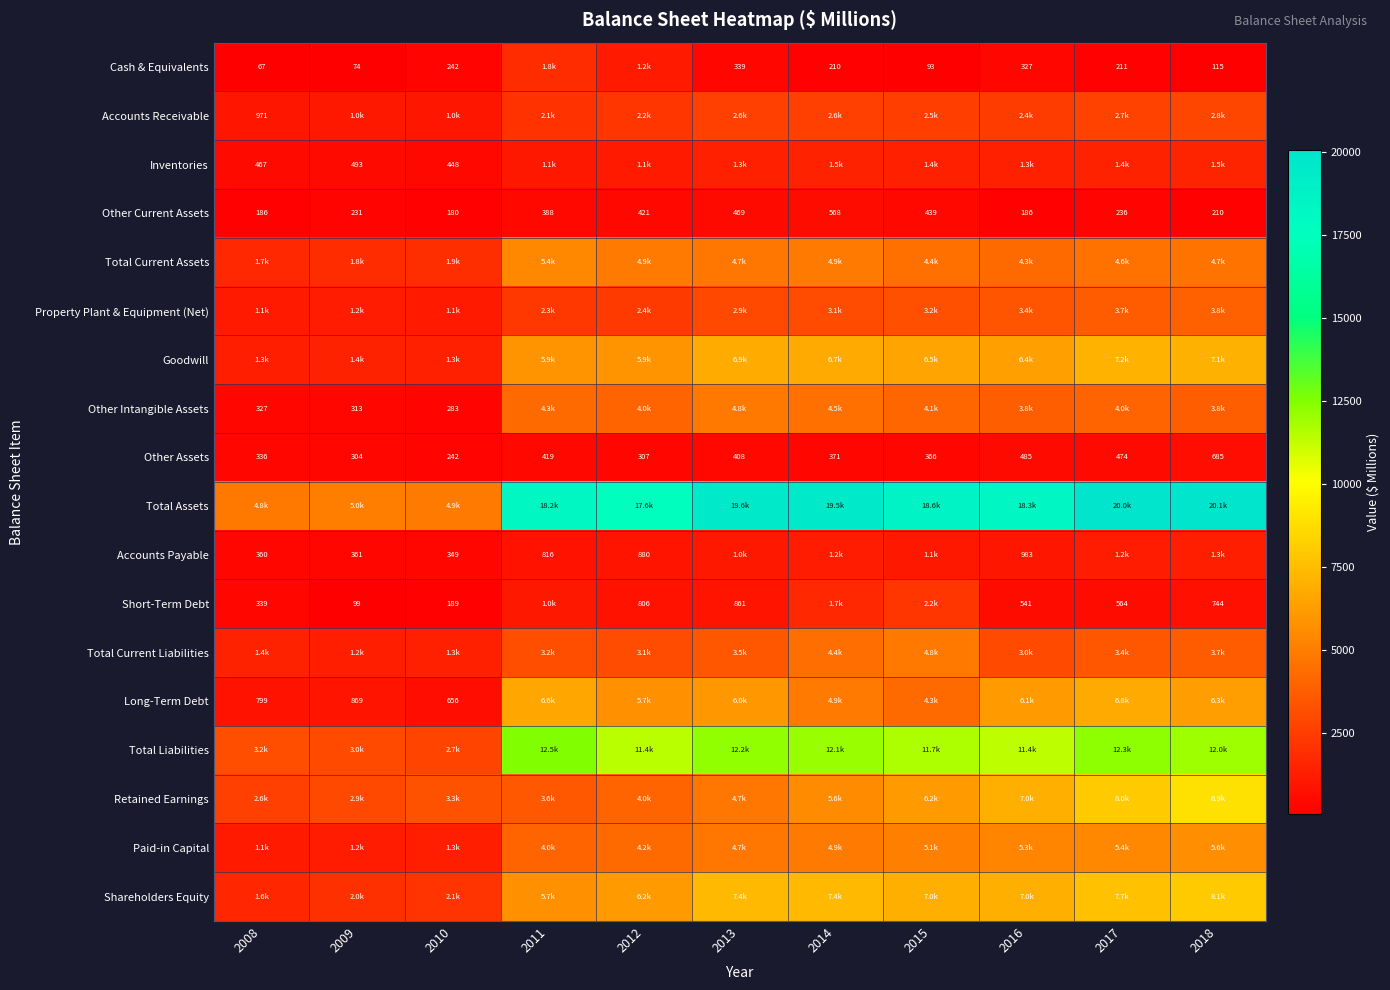

What is the sum of the Cash & Equivalents values at 2018 and 2017?

326